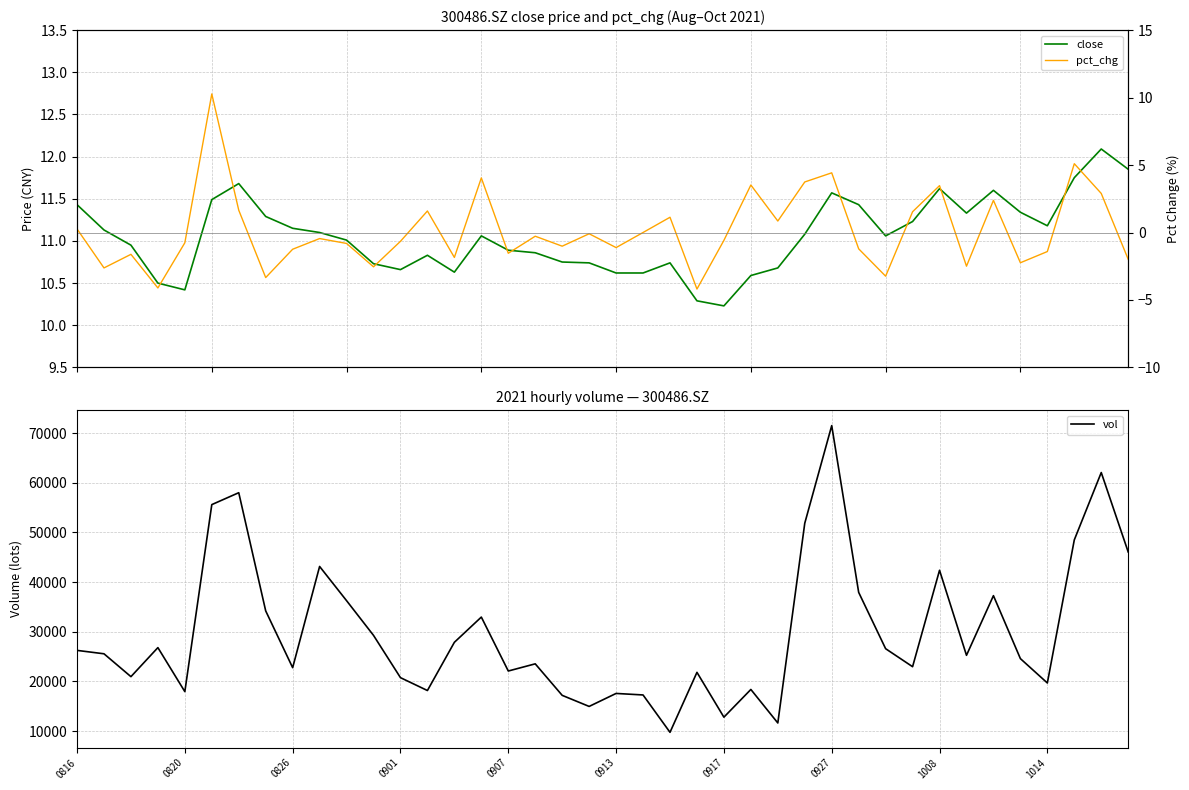

What is the maximum value for vol?

71514.5